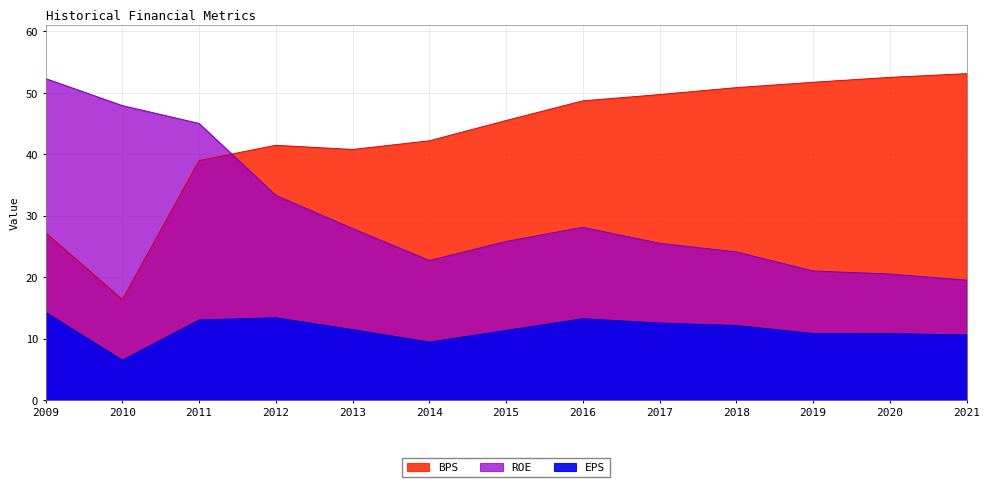

True or false: BPS and EPS intersect in this chart.

False